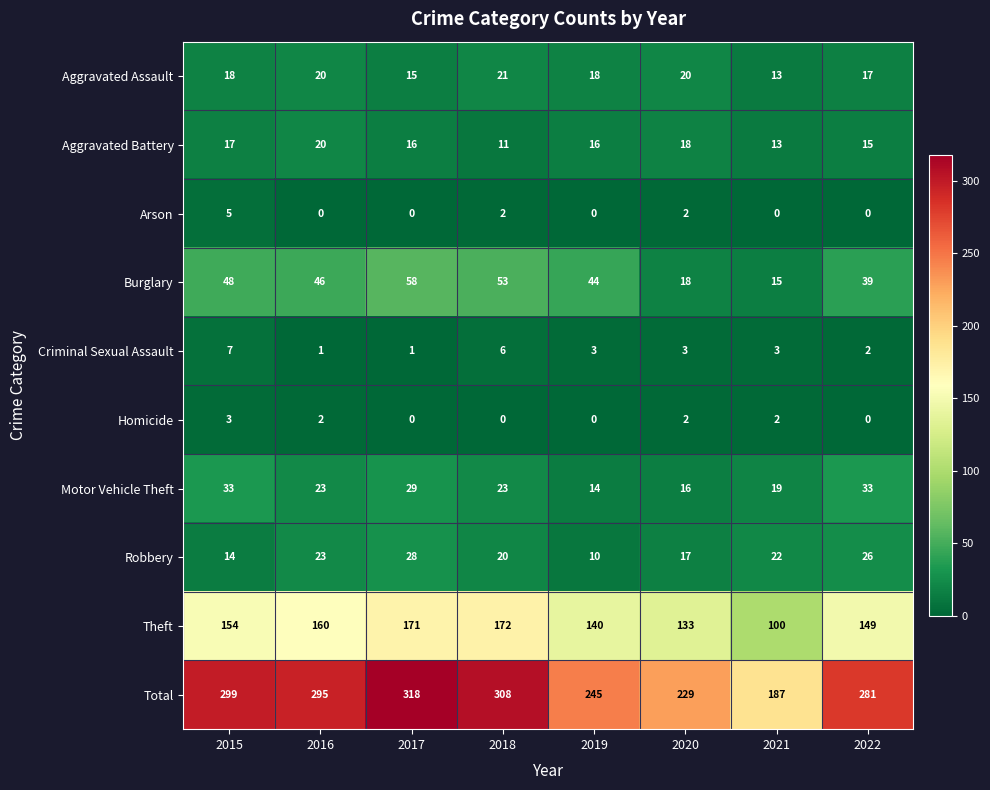

Rank the series by their maximum value, from lowest to highest.

Homicide, Arson, Criminal Sexual Assault, Aggravated Battery, Aggravated Assault, Robbery, Motor Vehicle Theft, Burglary, Theft, Total